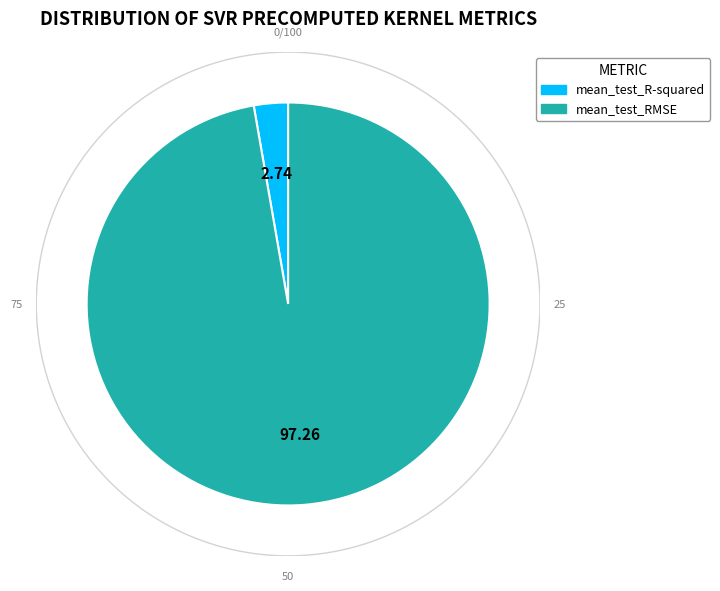

Do mean_test_R-squared and mean_test_RMSE together represent more than half of the pie?

Yes